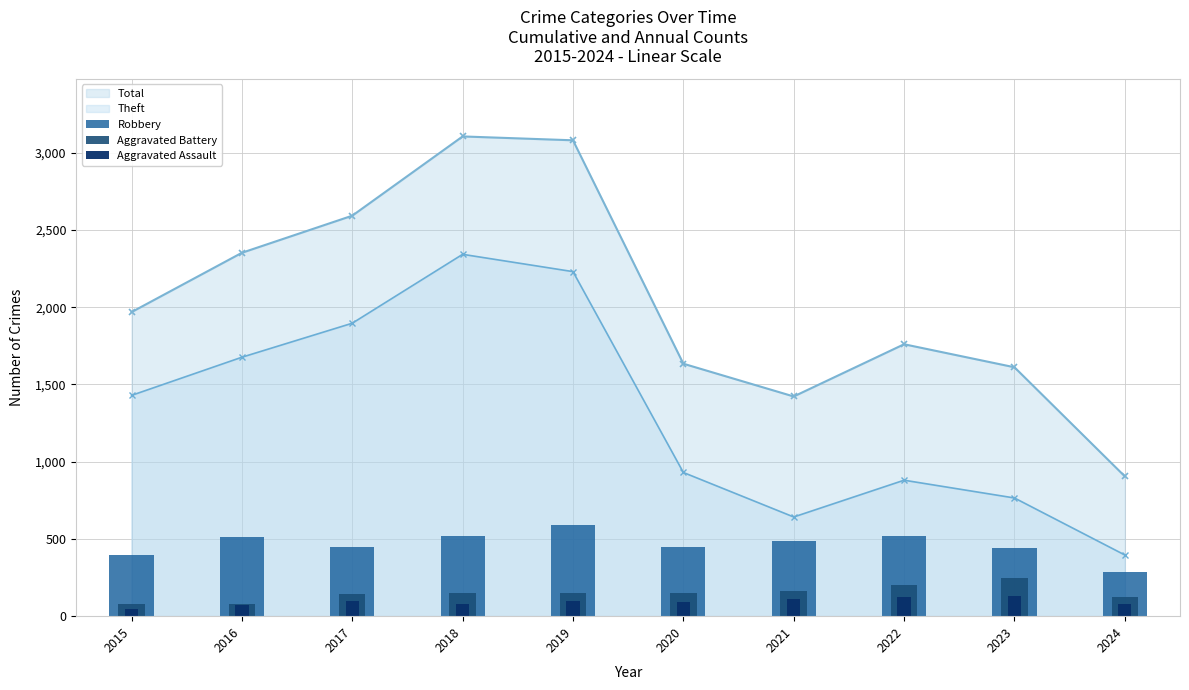

What is the maximum value for Total?

3105